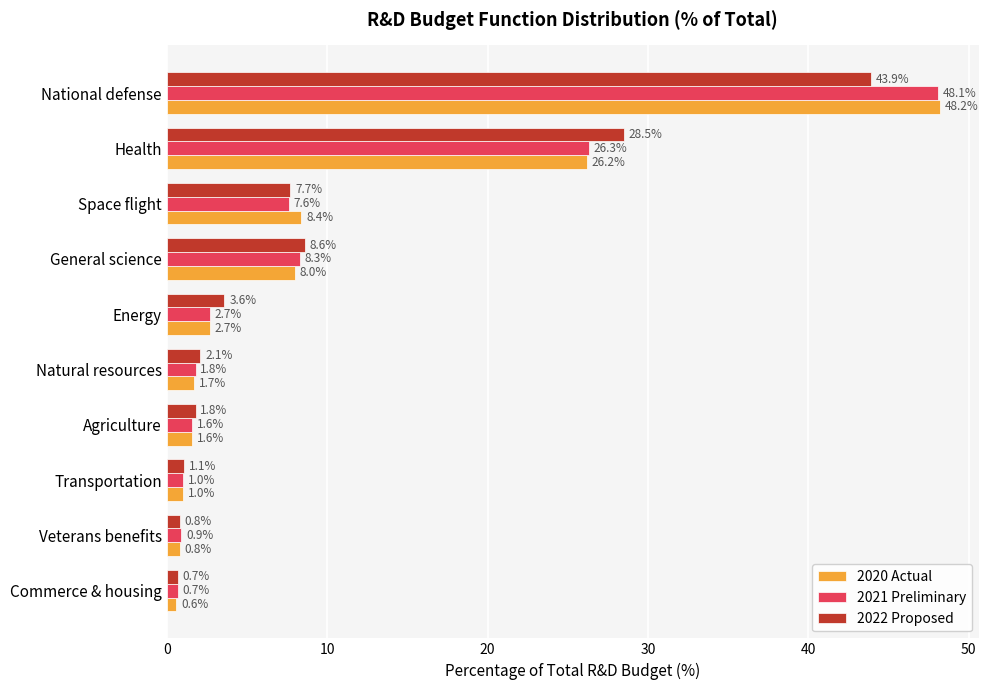

How many data points does each series have?

10